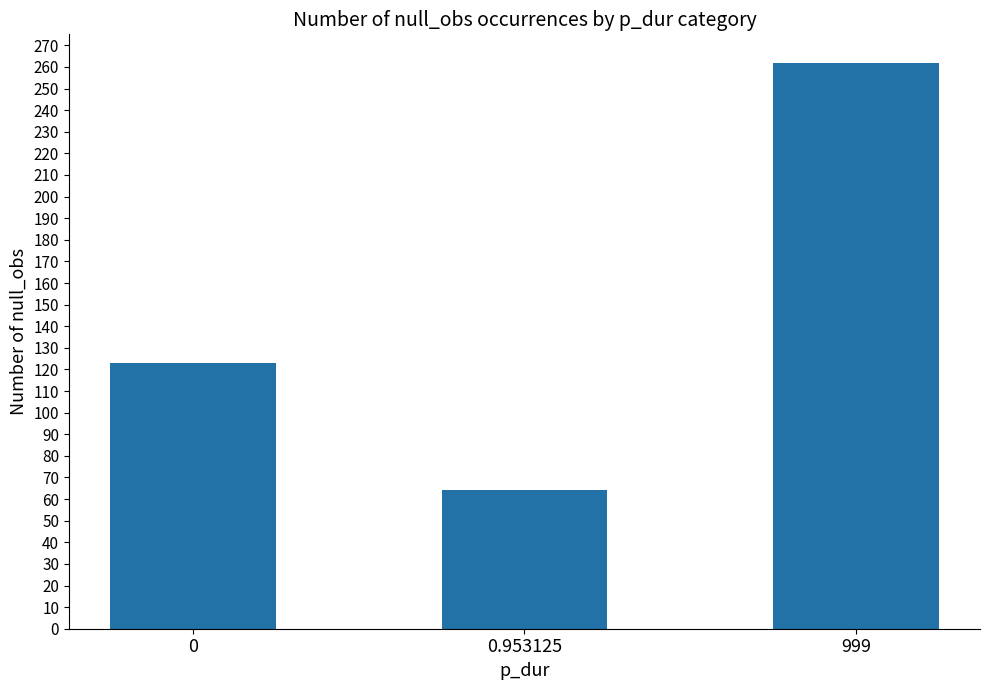

Read the value at 999, to the nearest 5.

260